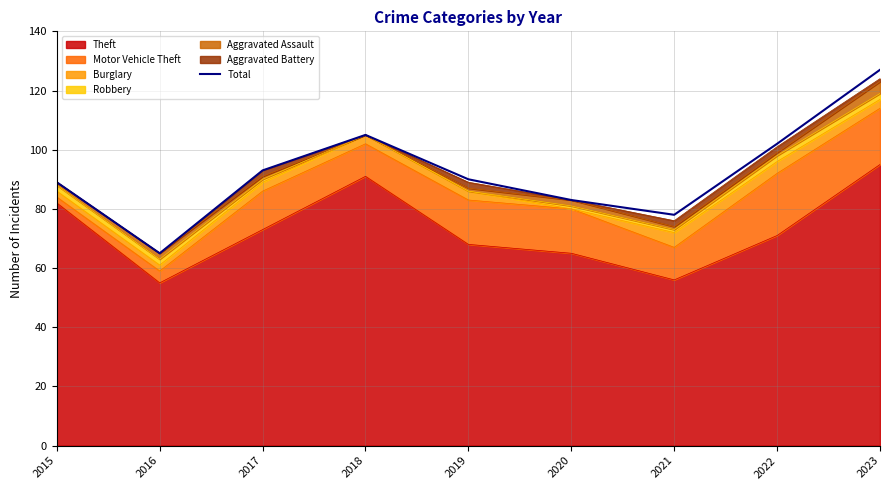

What is the approximate value at 2022, to the nearest 10?

100